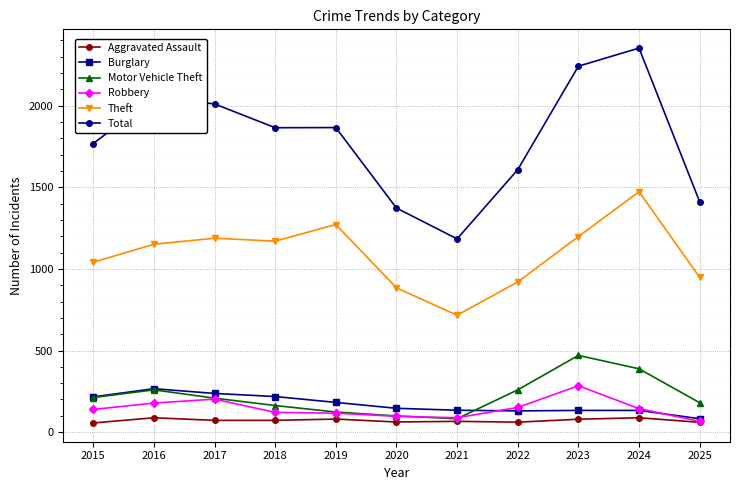

What is the value of the Robbery point at the 3rd from the left?

202